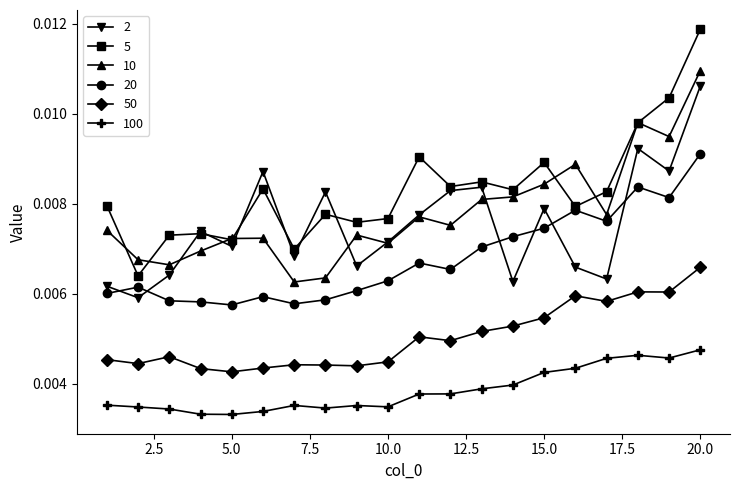

True or false: 5 and 20 intersect in this chart.

False